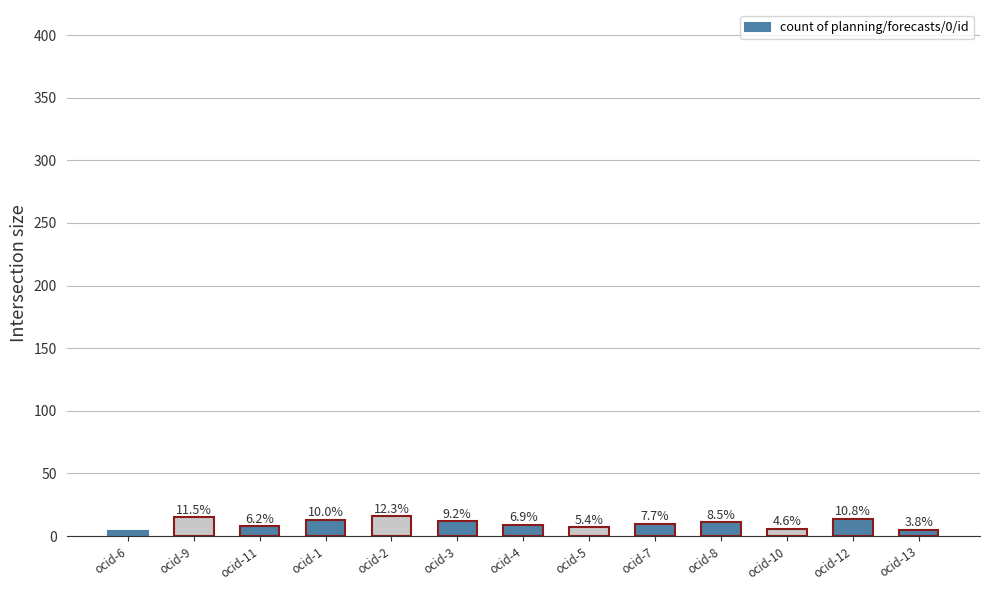

How many bars are there in total?

13